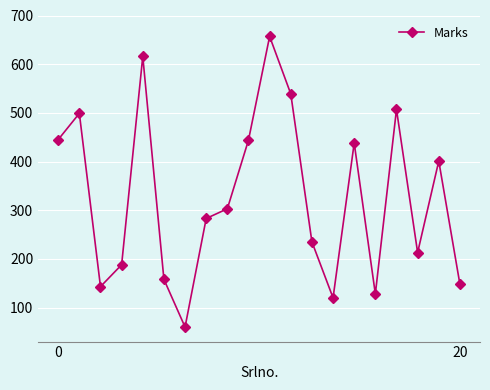

What is the difference between the maximum and second lowest values?

537